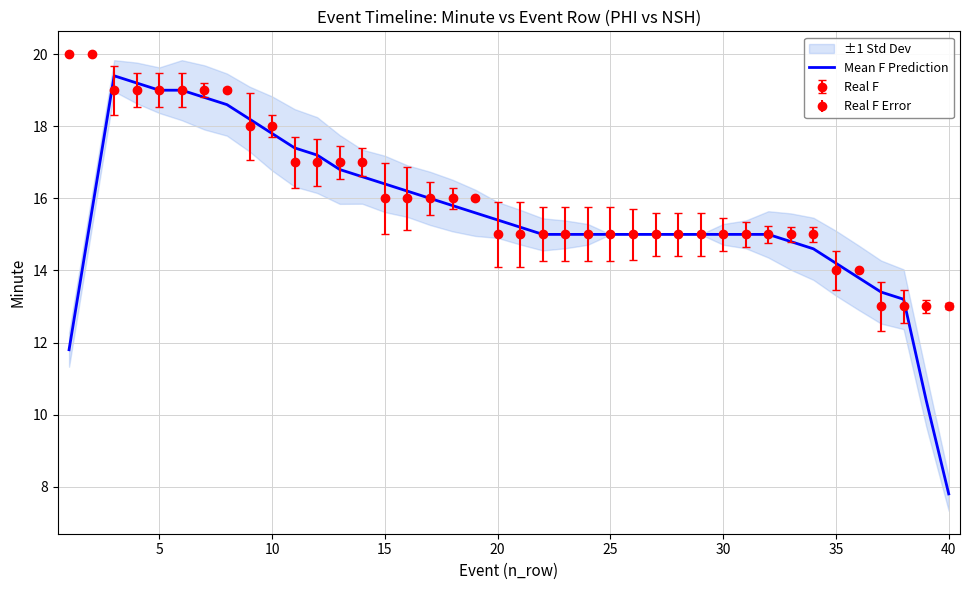

What is the minimum value for Mean F Prediction?

7.8